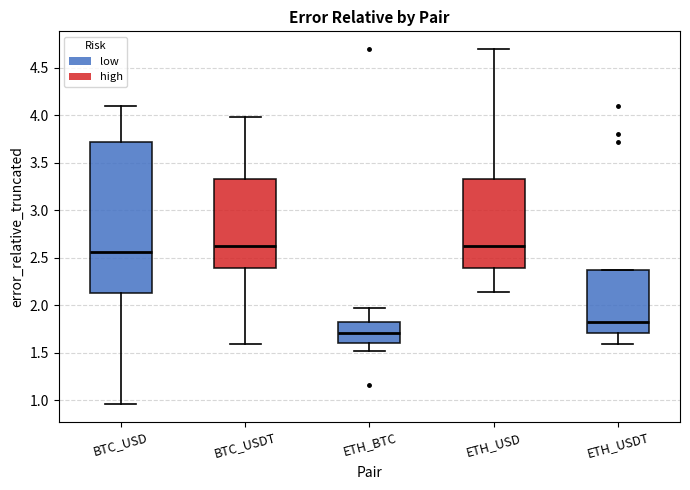

Where is the upper edge of the box for BTC_USD on the y-axis? The values are not printed on the chart, so give them approximately, as read against the axis.

3.70